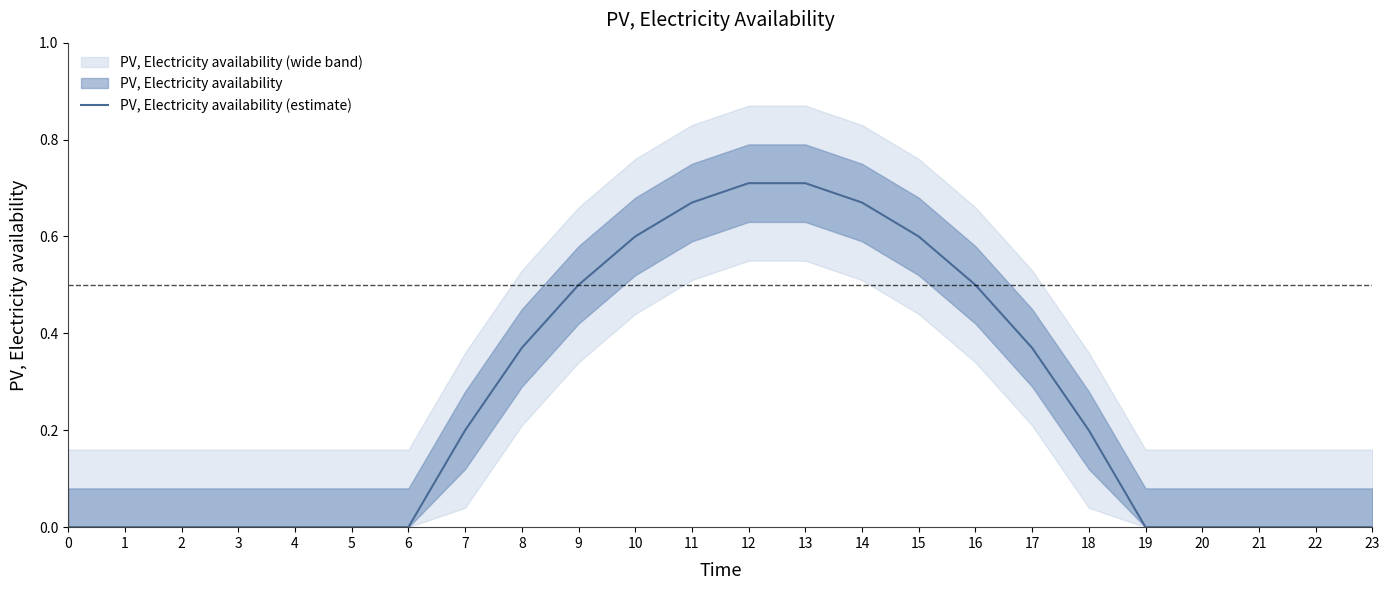

Rank the categories by value from highest to lowest.

12, 13, 11, 14, 10, 15, 9, 16, 8, 17, 7, 18, 0, 1, 2, 3, 4, 5, 6, 19, 20, 21, 22, 23